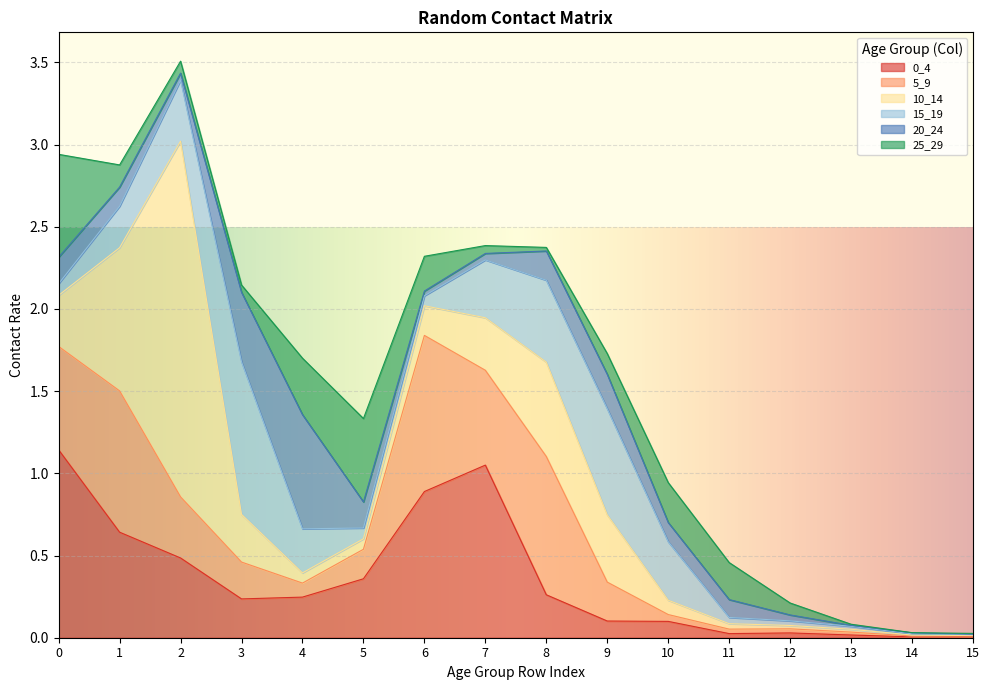

Reading left to right, list all the values displayed in this chart.

0_4: 1.1	0.6	0.5	0.2	0.2	0.4	0.9	1.1	0.3	0.1	0.1	0.0	0.0	0.0	0.0	0.0
5_9: 0.6	0.9	0.4	0.2	0.1	0.2	0.9	0.6	0.8	0.2	0.0	0.0	0.0	0.0	0.0	0.0
10_14: 0.3	0.9	2.2	0.3	0.1	0.1	0.2	0.3	0.6	0.4	0.1	0.0	0.0	0.0	0.0	0.0
15_19: 0.1	0.3	0.4	0.9	0.3	0.1	0.1	0.4	0.5	0.6	0.4	0.0	0.0	0.0	0.0	0.0
20_24: 0.2	0.1	0.0	0.4	0.7	0.2	0.0	0.0	0.2	0.2	0.1	0.1	0.0	0.0	0.0	0.0
25_29: 0.6	0.1	0.1	0.0	0.3	0.5	0.2	0.0	0.0	0.1	0.2	0.2	0.1	0.0	0.0	0.0